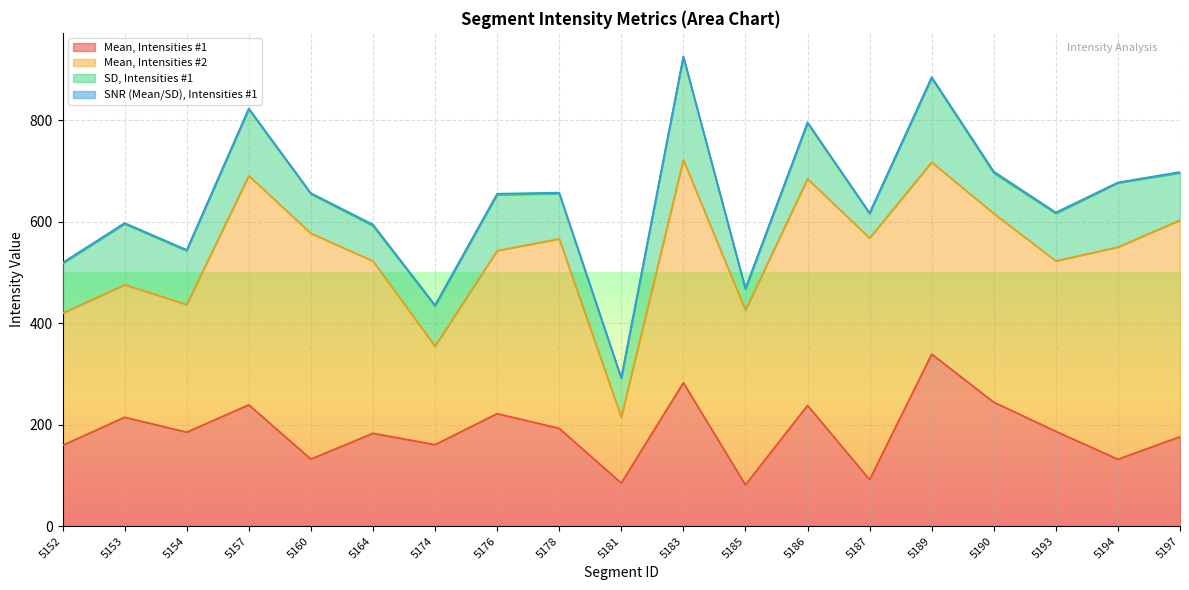

Which series has the largest total across all categories?

Mean, Intensities #2